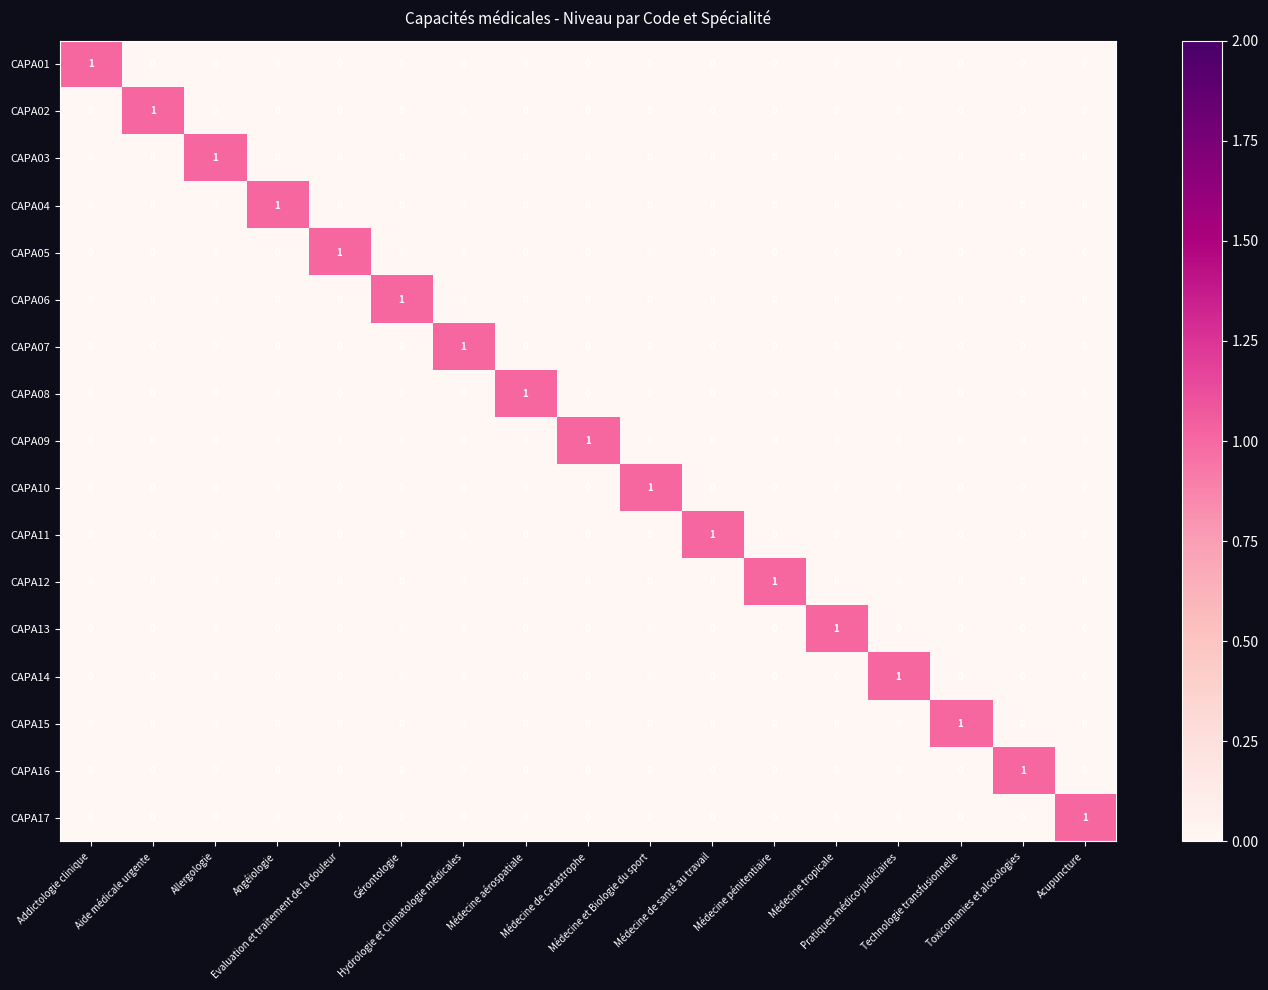

Count the CAPA13 values in the range 0 to 1.

17